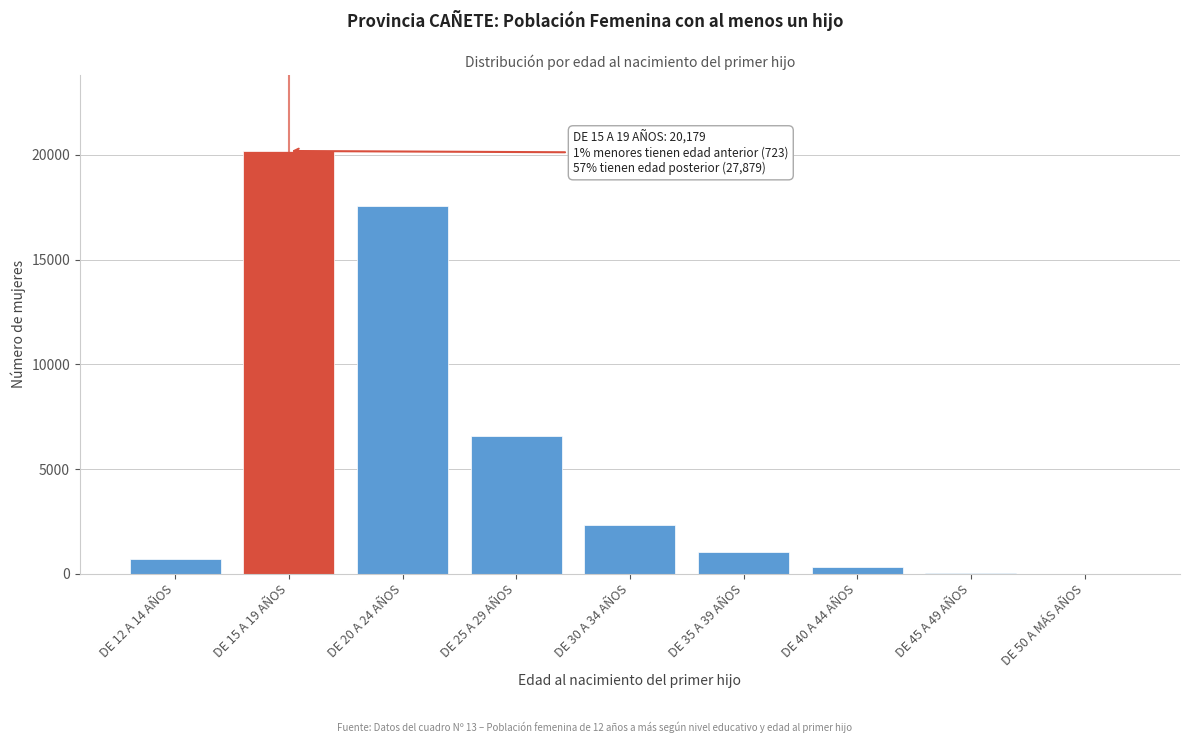

The value at DE 35 A 39 AÑOS is 1044. True or false?

True